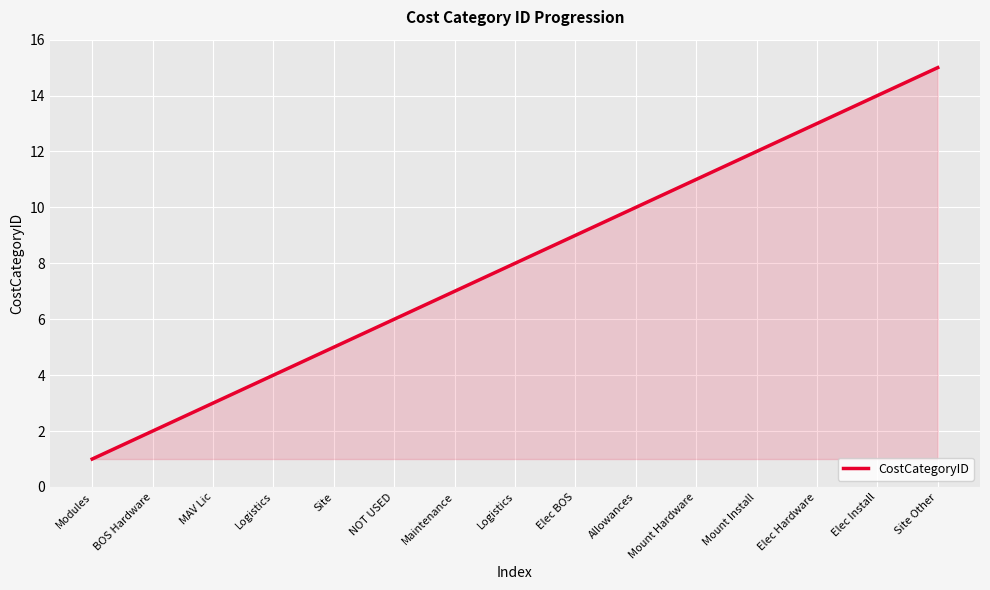

What is the difference between the maximum and minimum values?

14.0